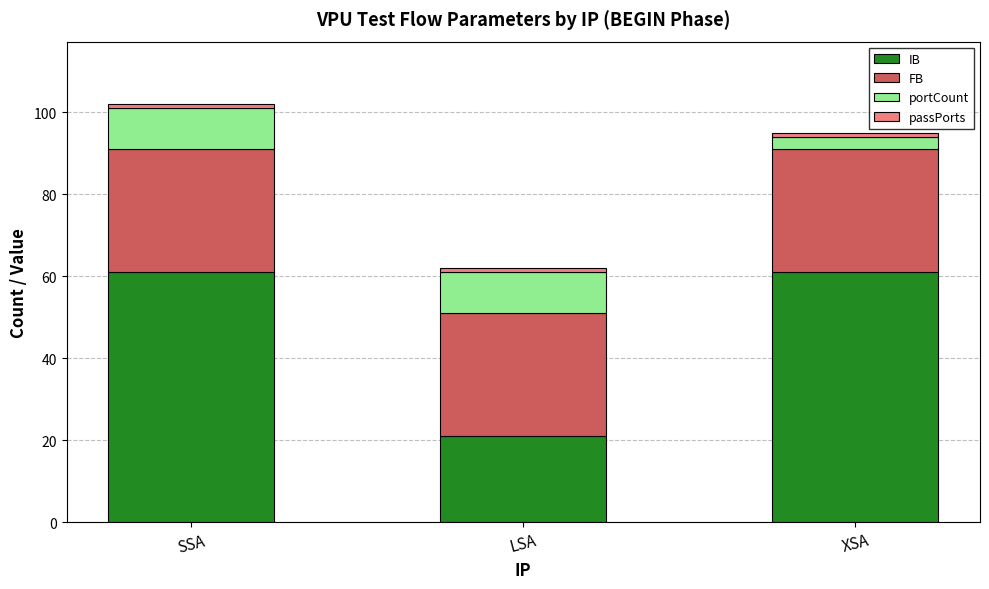

What is the average value of the IB series?

48